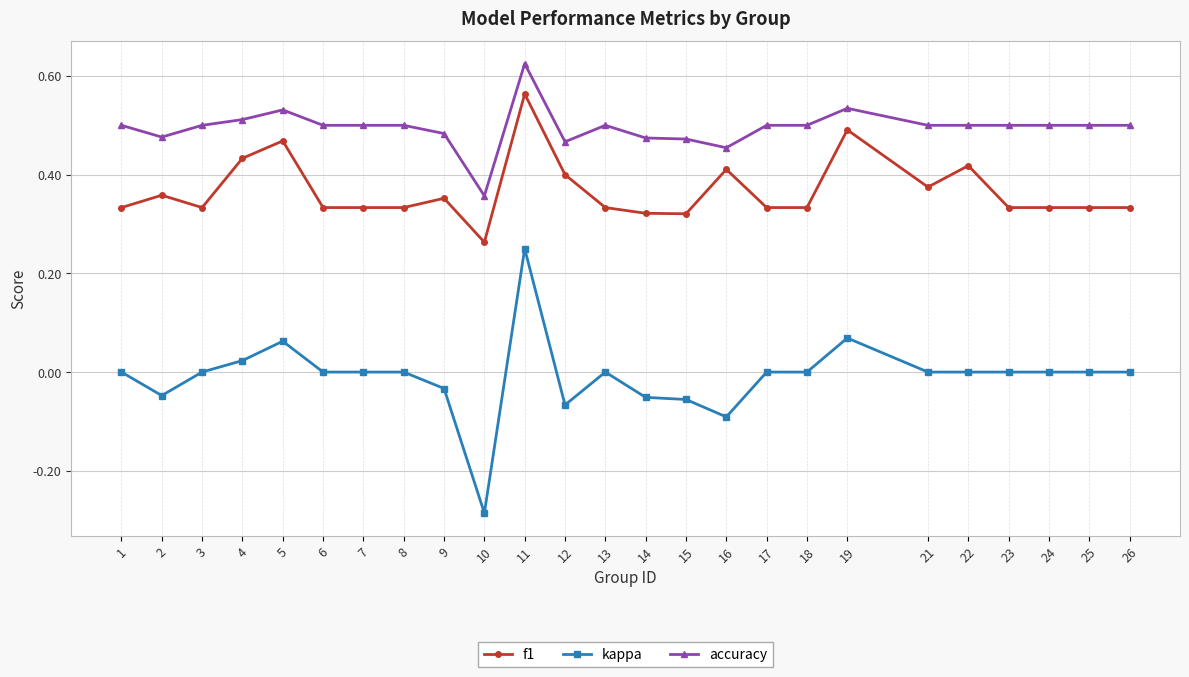

Rank the series at 23 from highest to lowest value.

accuracy, f1, kappa